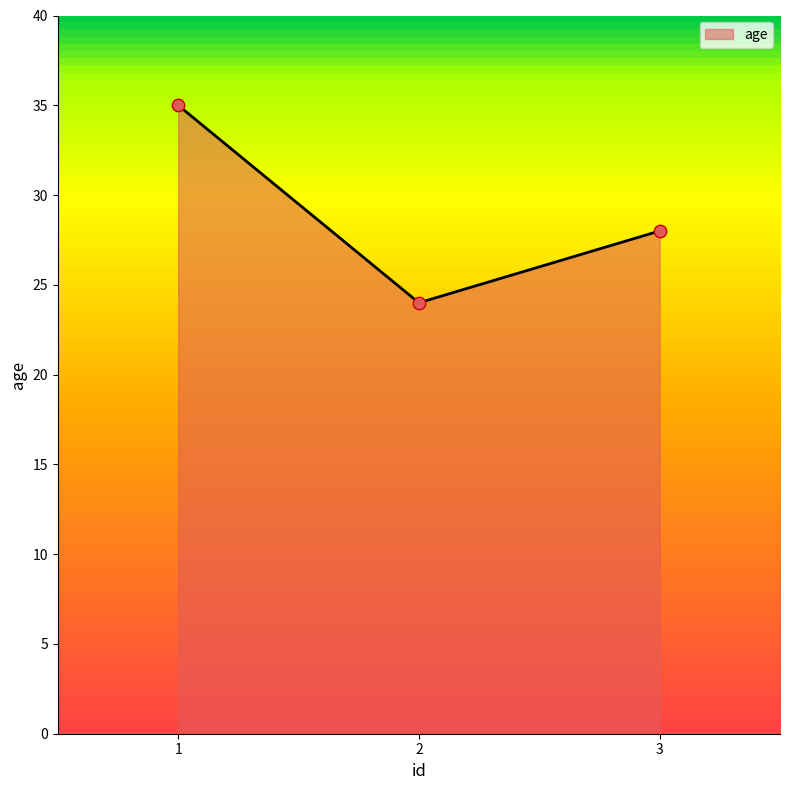

Which has a higher value, 3 or 2?

3